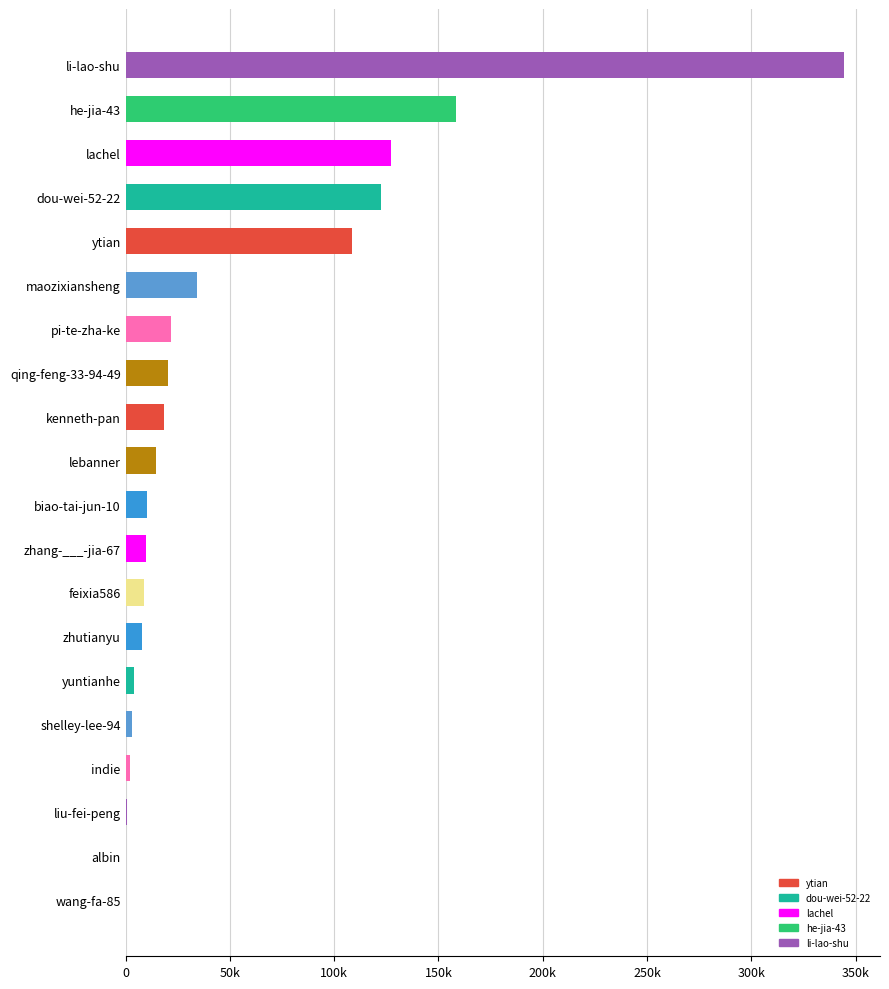

Are the bars horizontal?

Yes